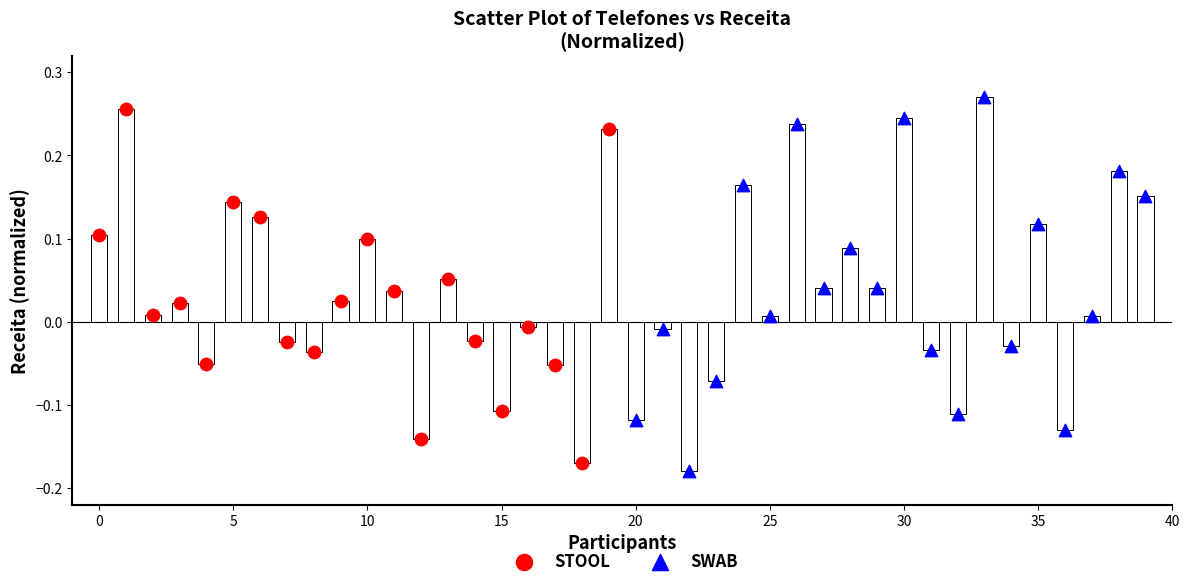

Which series has the widest spread of Y values?

SWAB